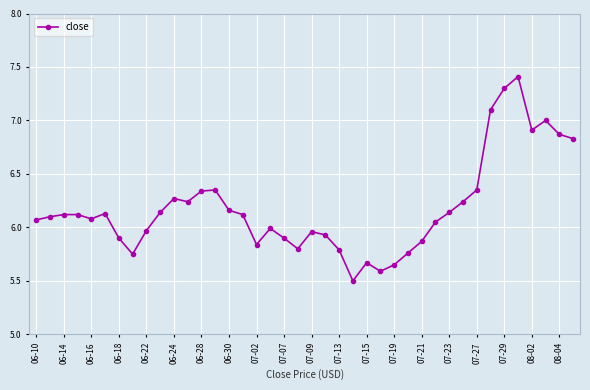

What is the difference between the maximum and minimum values?

1.9